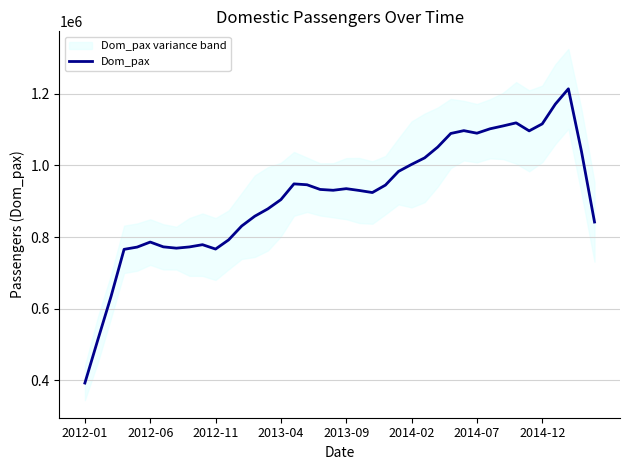

What is the highest value of the Dom_pax series?

1214118.8